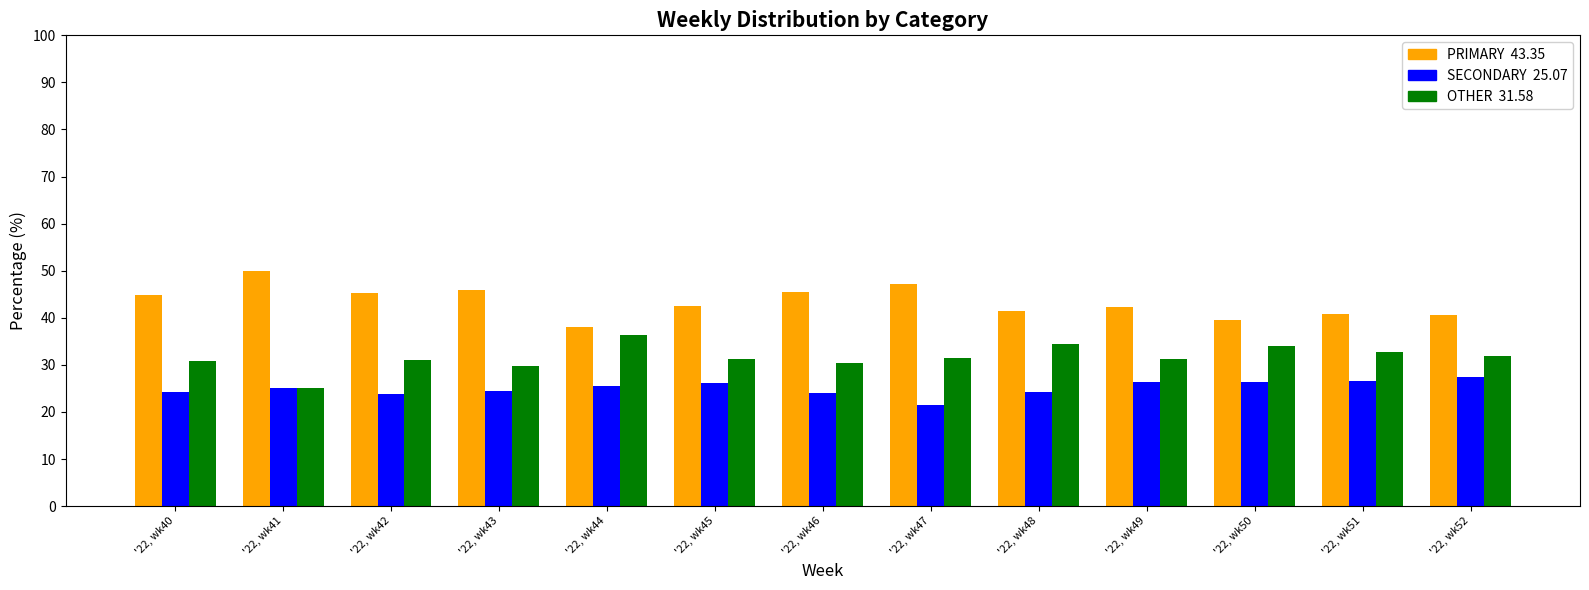

Which label corresponds to the largest value in the chart?

'22, wk41